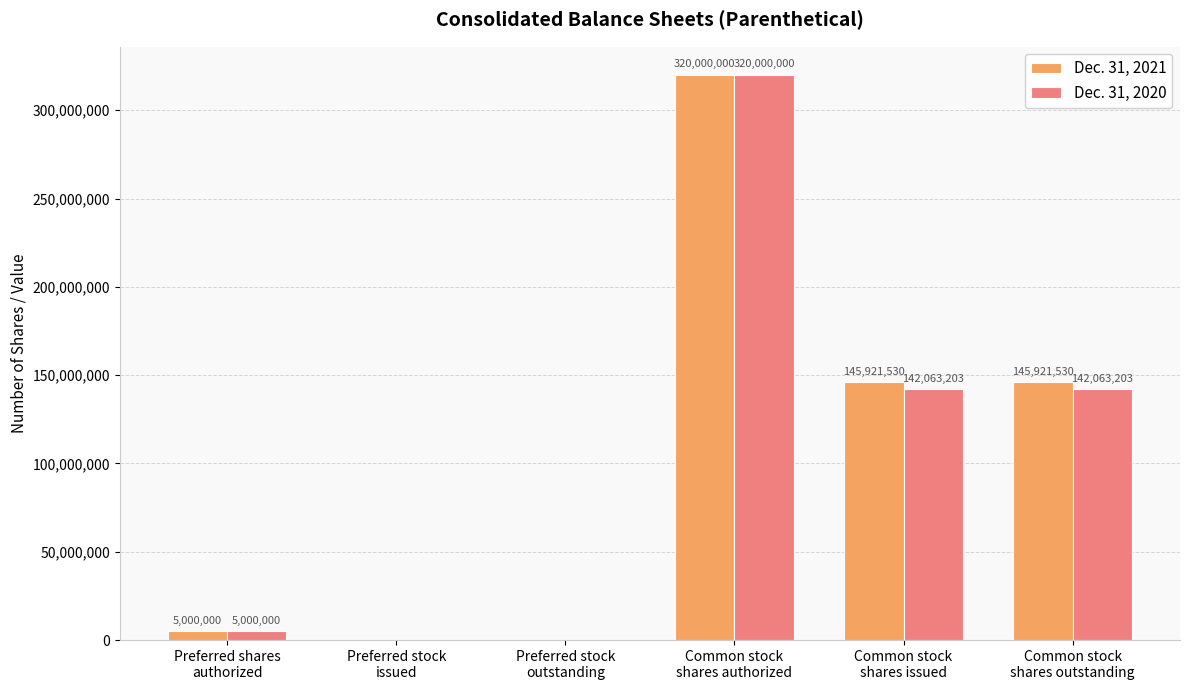

Reading left to right, extract all data points from this chart.

Dec. 31, 2021: Preferred shares
authorized=5000000	Preferred stock
issued=0	Preferred stock
outstanding=0	Common stock
shares authorized=320000000	Common stock
shares issued=145921530	Common stock
shares outstanding=145921530
Dec. 31, 2020: Preferred shares
authorized=5000000	Preferred stock
issued=0	Preferred stock
outstanding=0	Common stock
shares authorized=320000000	Common stock
shares issued=142063203	Common stock
shares outstanding=142063203